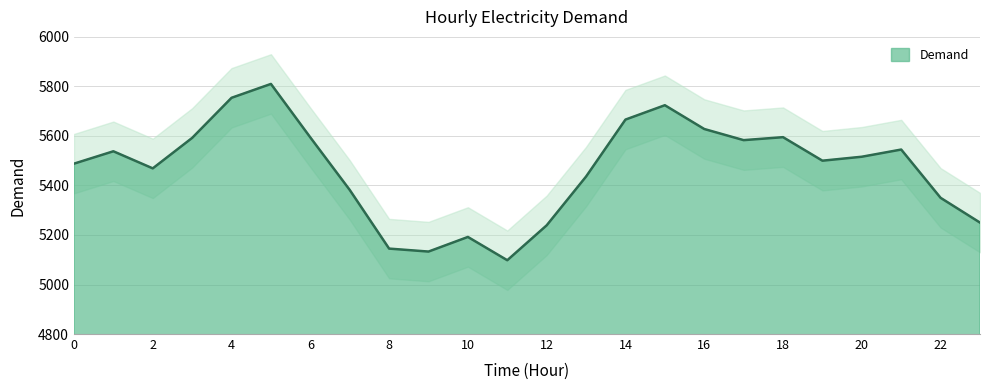

List the labels in order of value, largest first.

5, 4, 15, 14, 16, 18, 6, 3, 17, 21, 1, 20, 19, 0, 2, 13, 7, 22, 23, 12, 10, 8, 9, 11